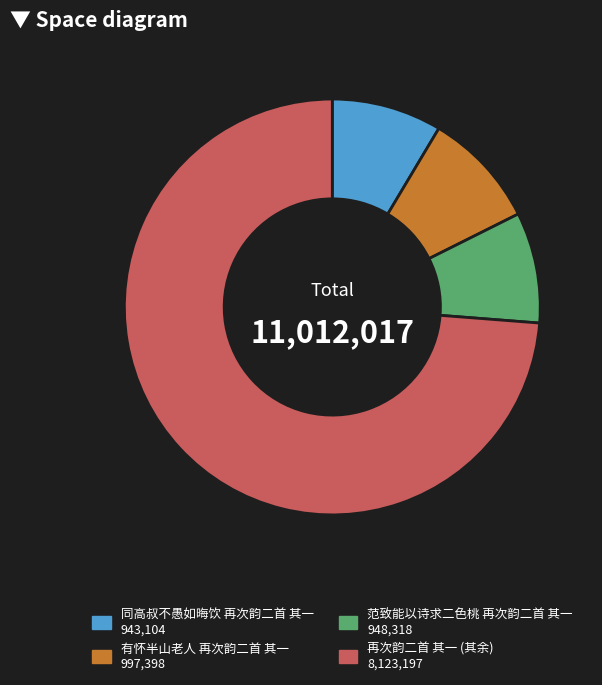

Does any single category account for the majority?

Yes